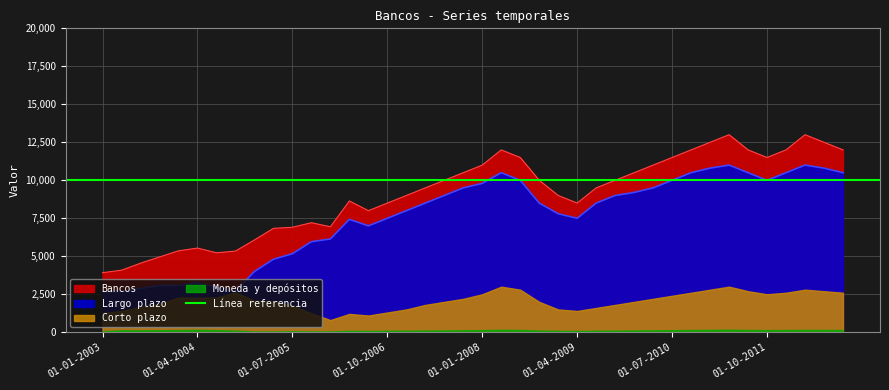

True or false: Bancos and Largo plazo cross at least once.

False